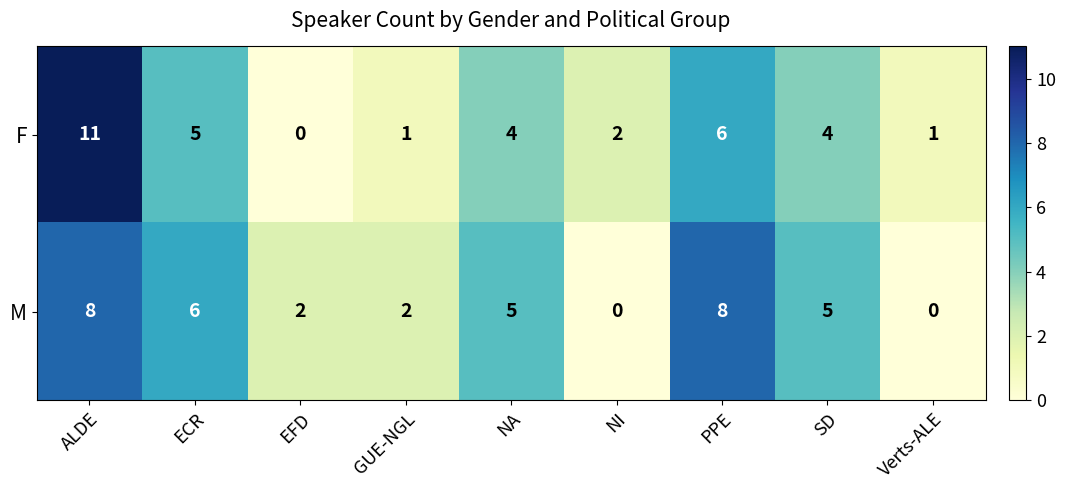

Which series changed the most between ALDE and NA?

F